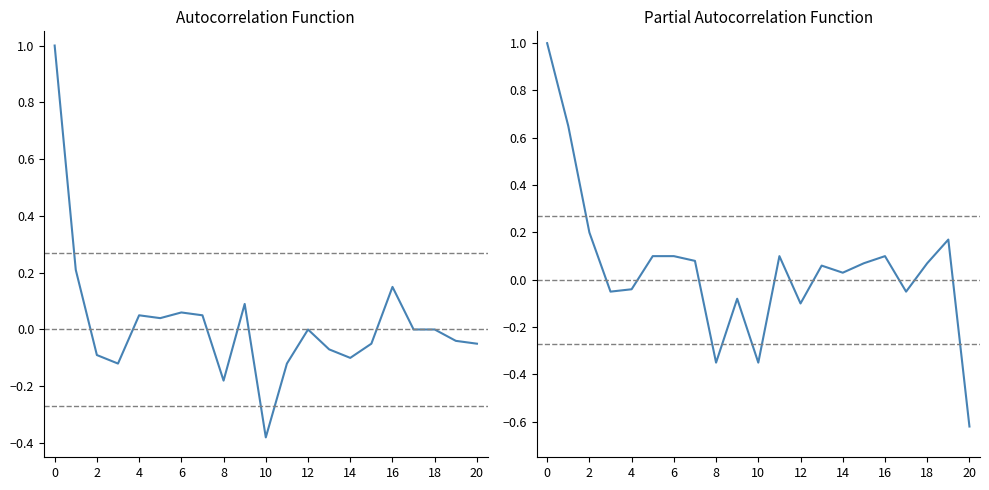

How many series are shown in this chart?

2